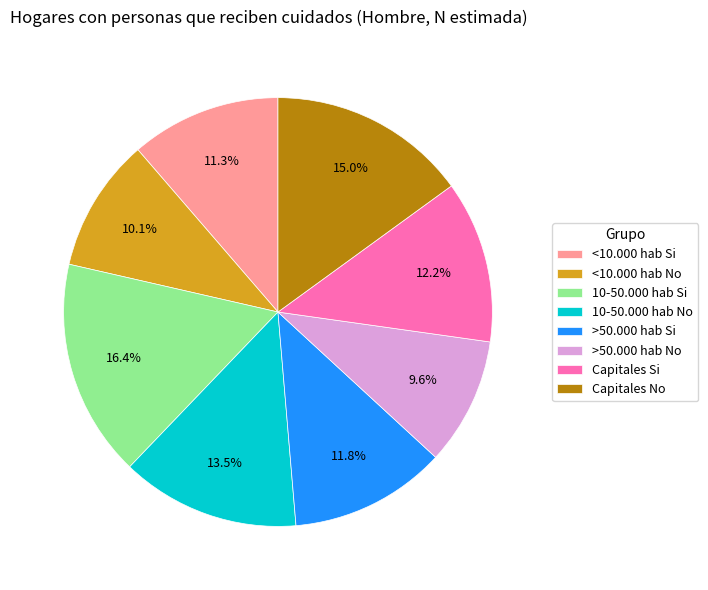

To the nearest percent, what is the average slice percentage?

12%